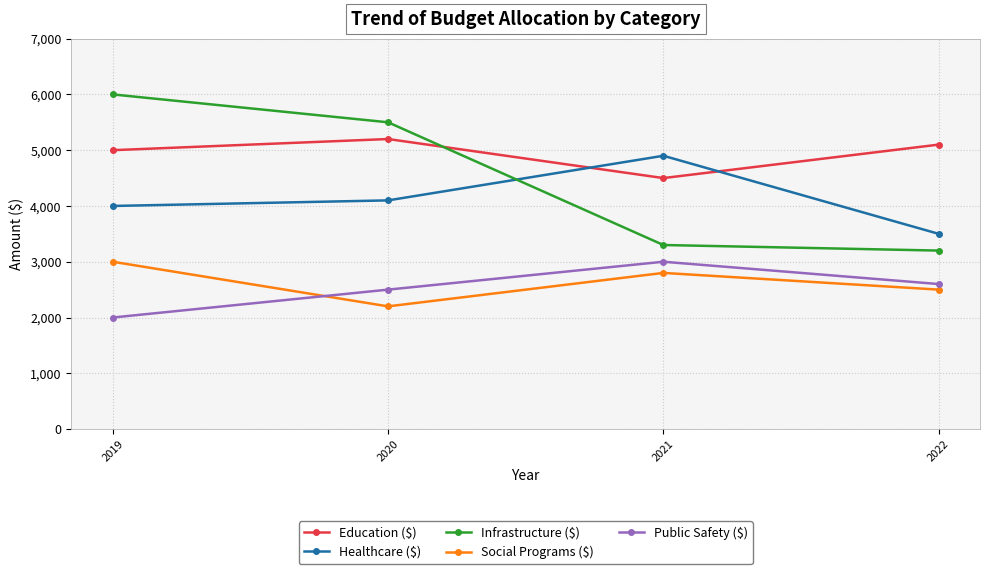

In Healthcare ($), how many points are higher than both neighbors (excluding endpoints)?

1